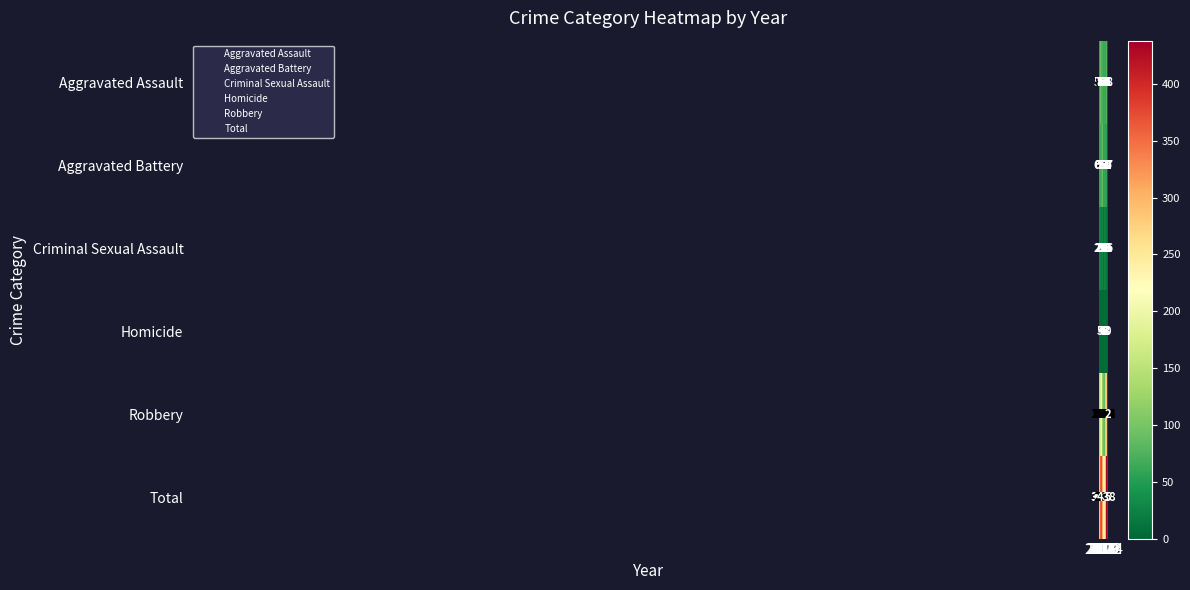

What is the difference between the maximum and minimum values in the Homicide series?

7